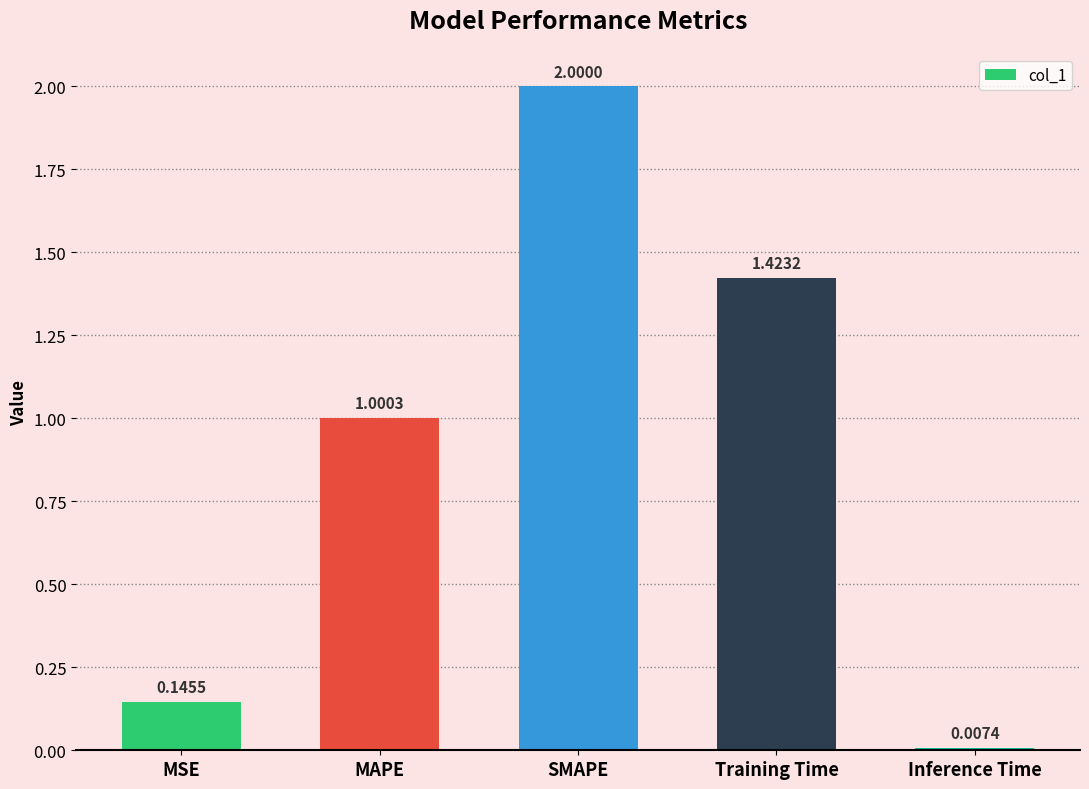

Rank the categories by value from highest to lowest.

SMAPE, Training Time, MAPE, MSE, Inference Time